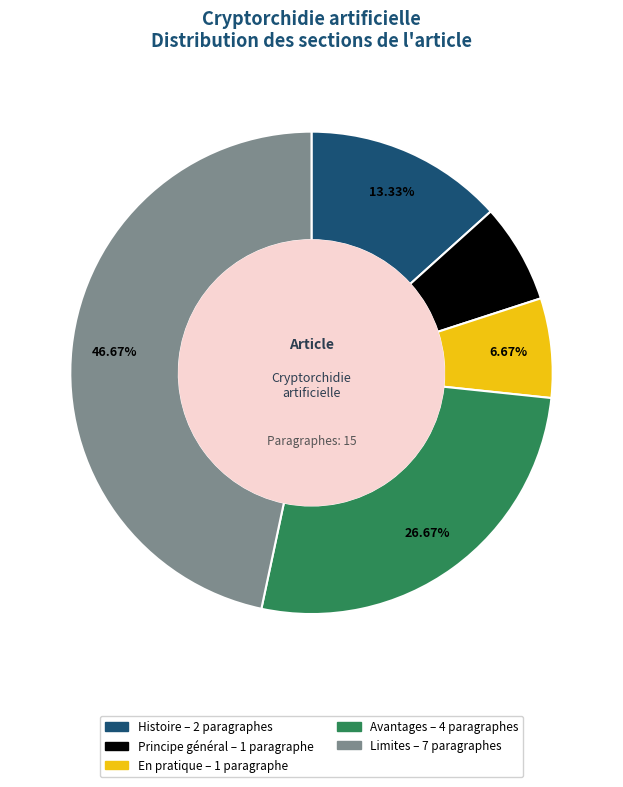

How many slices are in this pie chart?

5